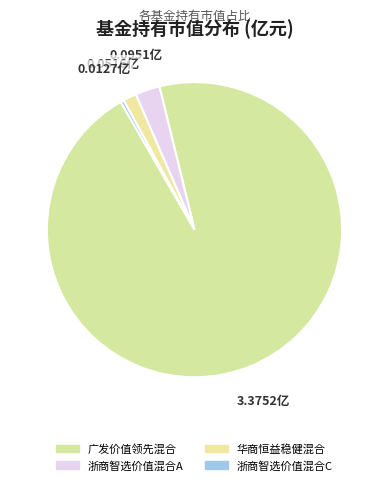

How many slices are in this pie chart?

4